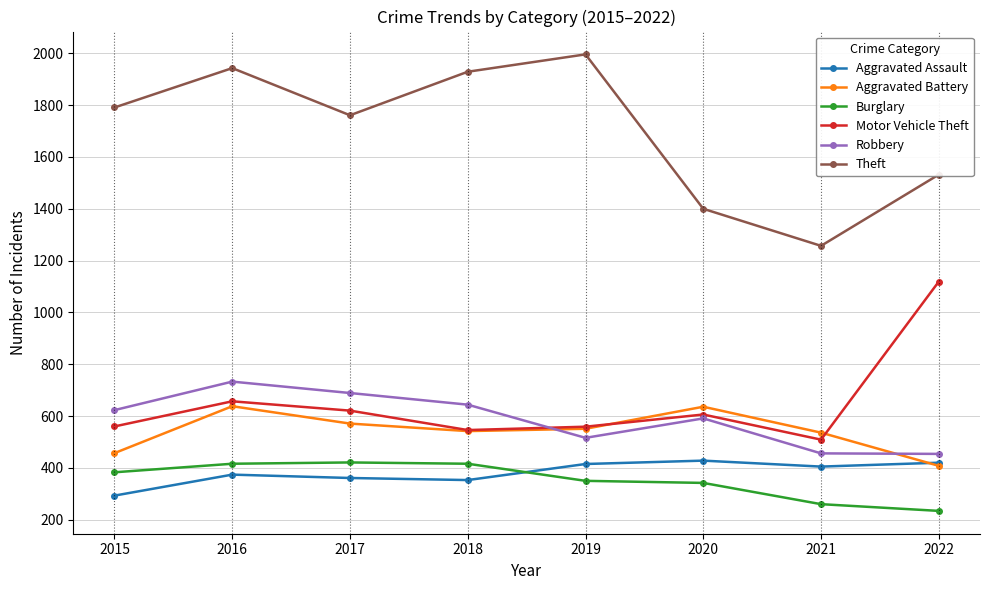

What is the value of the Motor Vehicle Theft point at the 5th from the left?

559